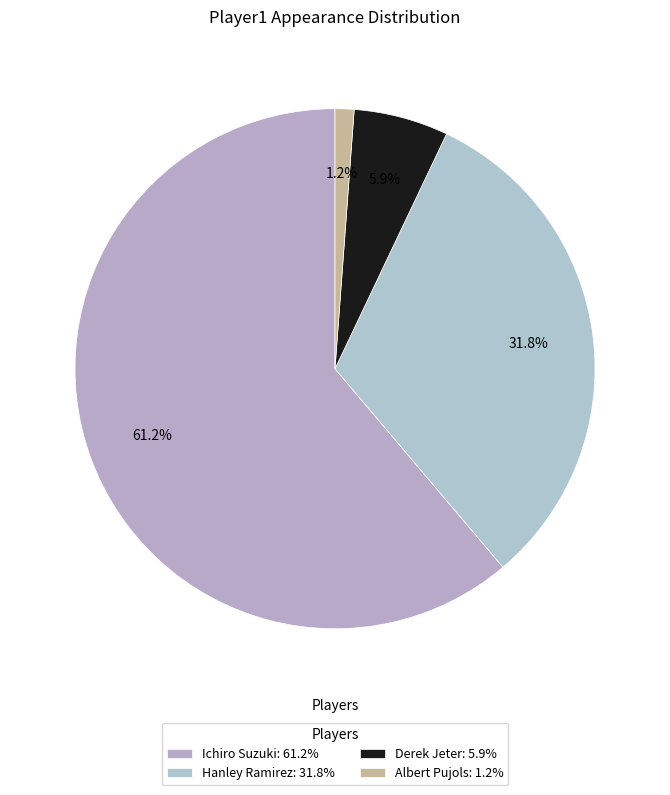

What is the ratio of the value at Ichiro Suzuki to the value at Hanley Ramirez?

1.9